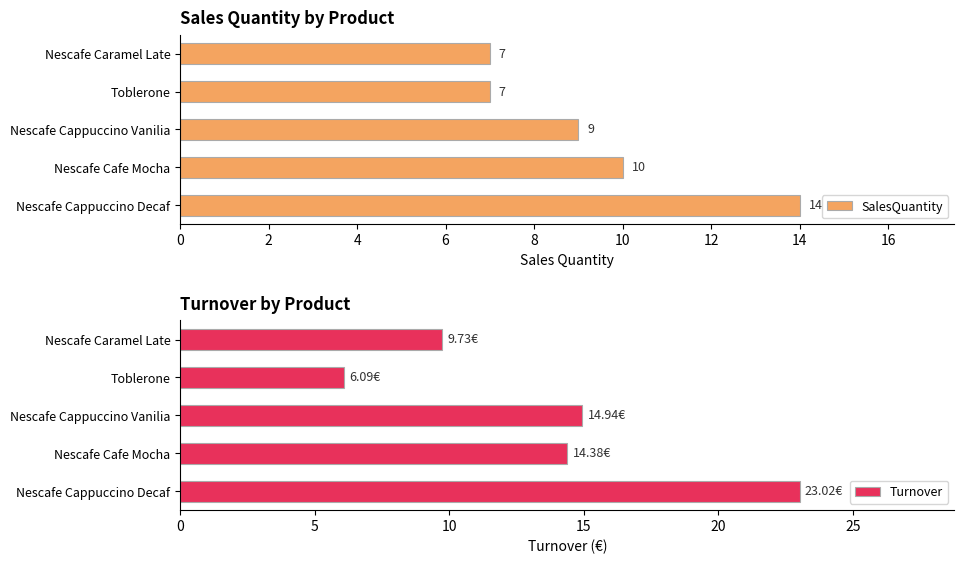

At which label does SalesQuantity reach its peak?

Nescafe Cappuccino Decaf